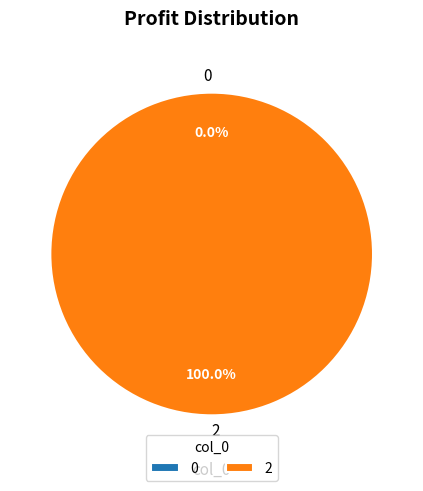

Combined, what portion of the pie is 0 and 2?

100.0%